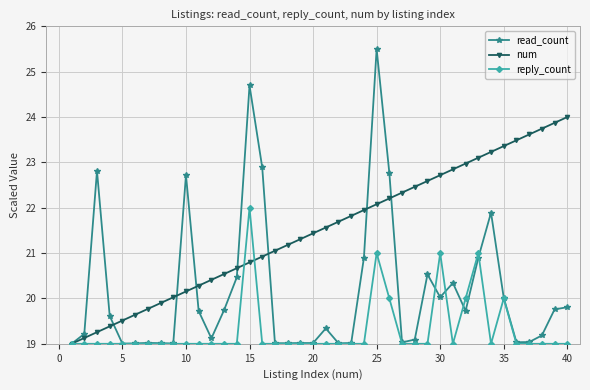

Which series has the largest total across all categories?

num